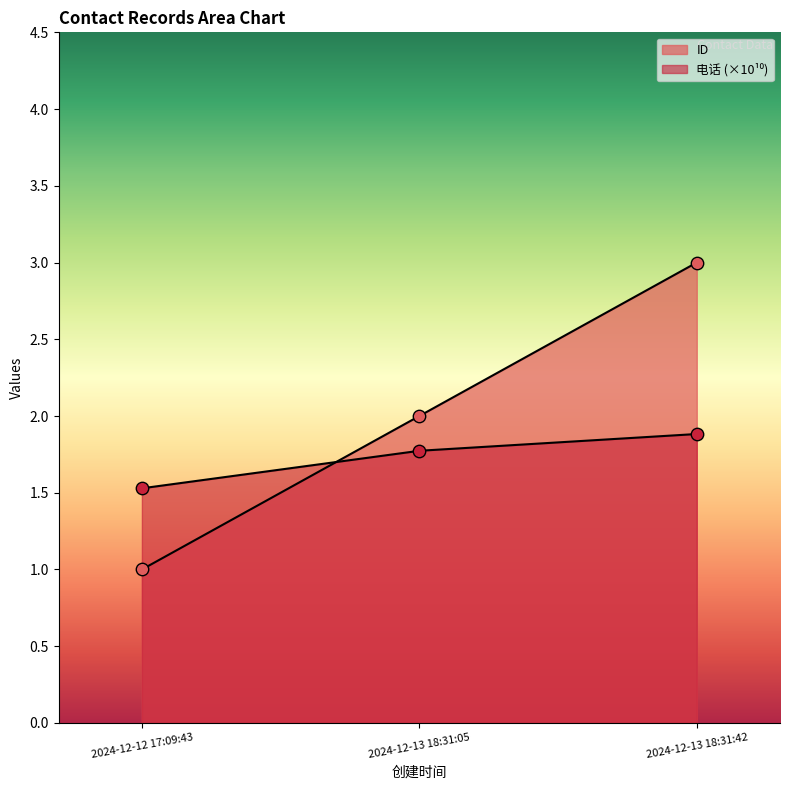

What is the total value across all series at 2024-12-12 17:09:43?

2.5